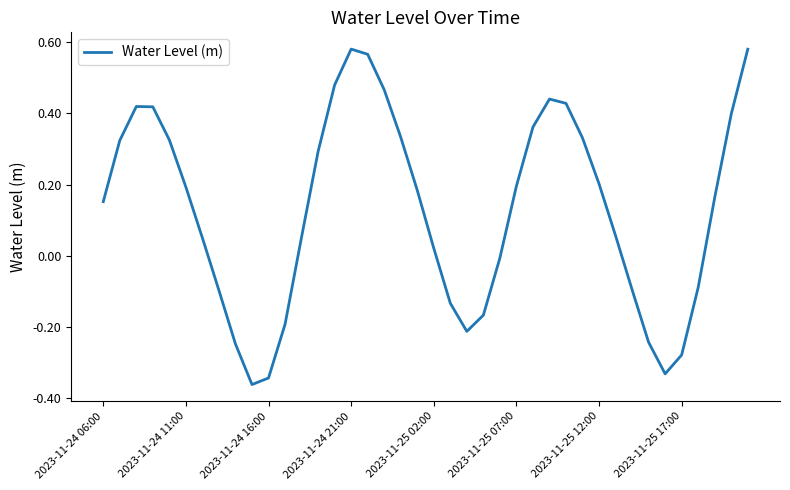

True or false: the data has more than 2 interior local peaks.

True